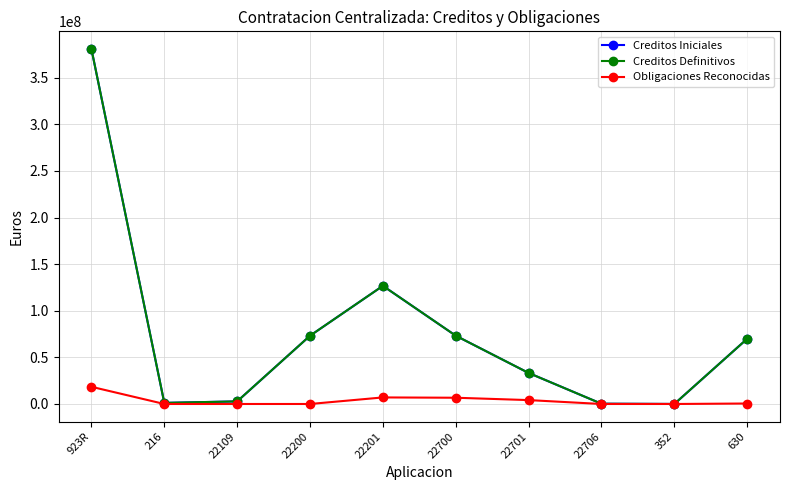

Which category has the lowest value in the Creditos Iniciales series?

352